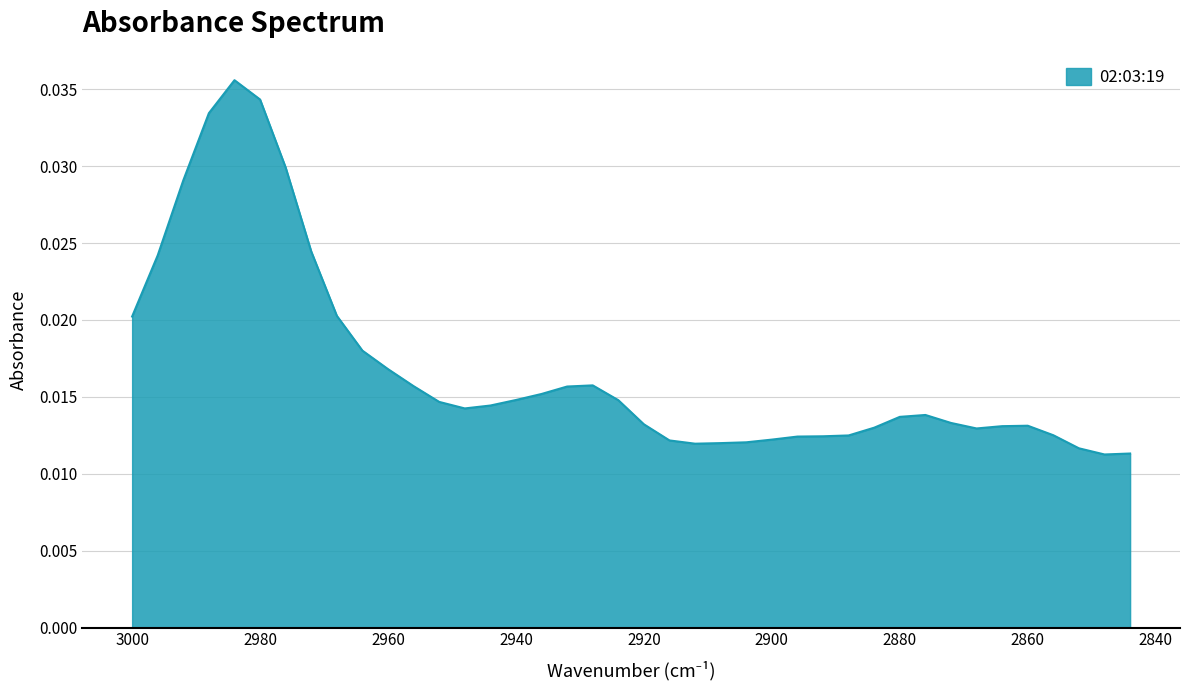

How many interior local peaks (higher than both neighbors) does the data have?

4